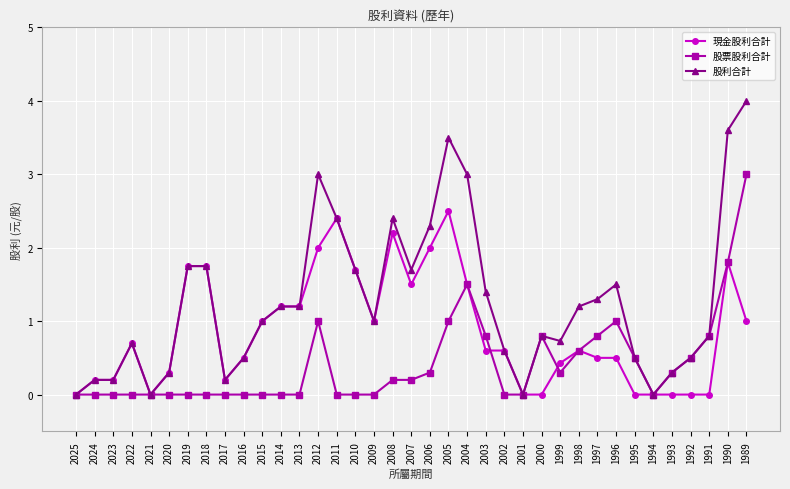

Rank the series by their average value, from lowest to highest.

股票股利合計, 現金股利合計, 股利合計